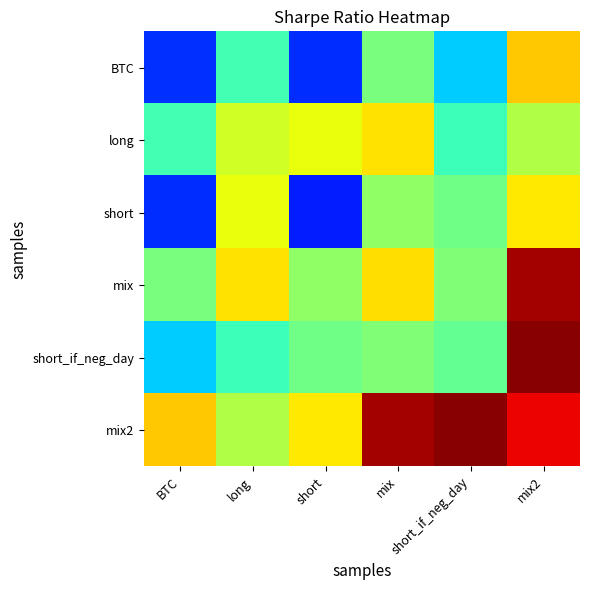

What is the spread (max minus min) of values at long?

1.1